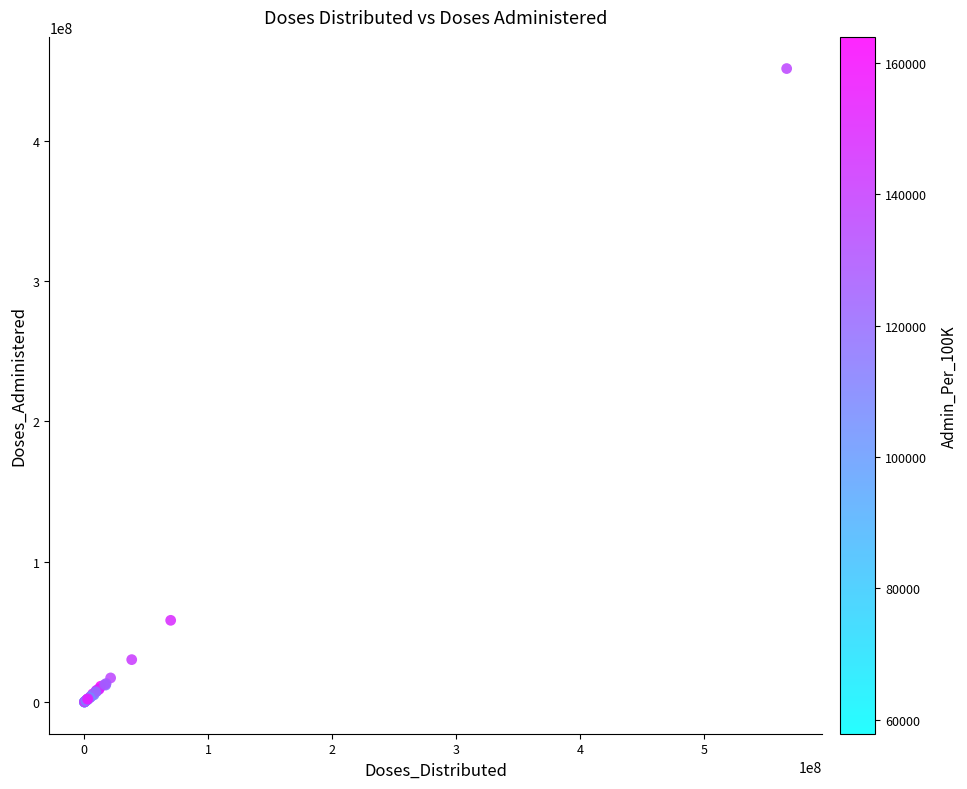

What Y value in the scatter plot is closest to 225749413?

58279762